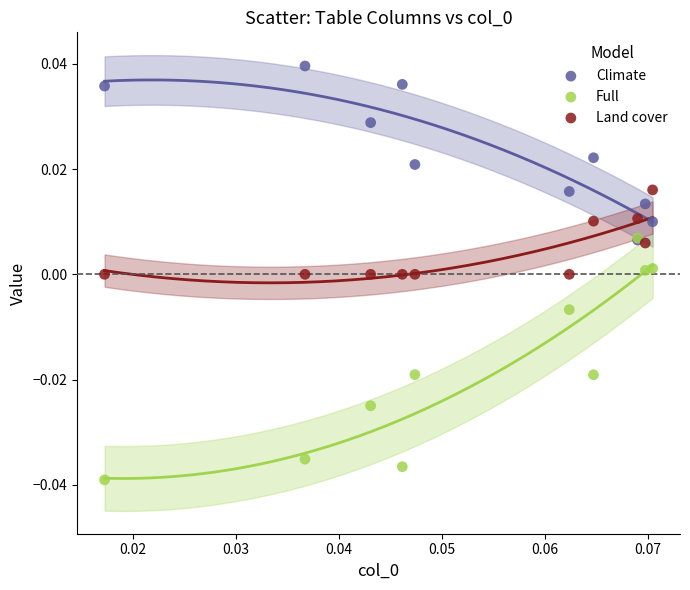

What are all the series names shown in the legend?

Climate, Full, Land cover